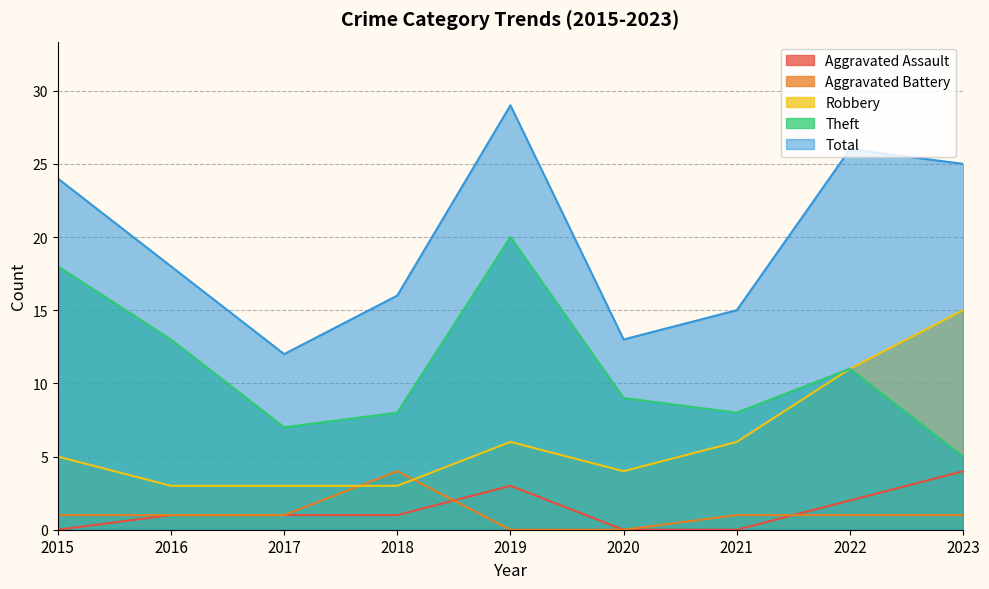

How many interior local peaks does the Aggravated Battery series have?

1